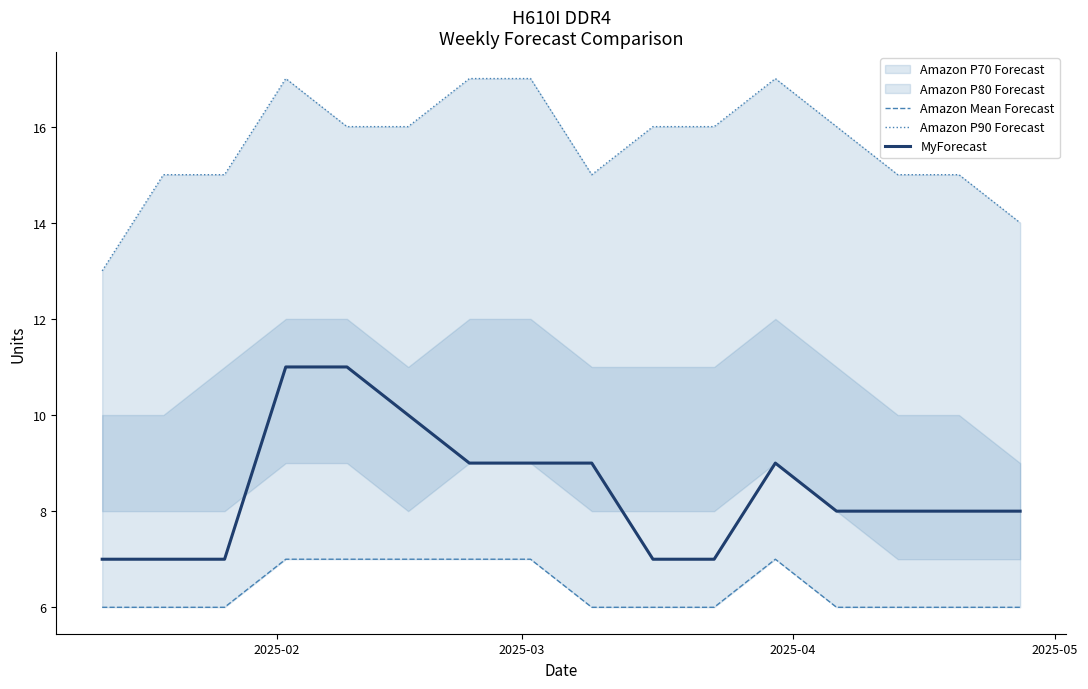

What is the maximum value for MyForecast?

11